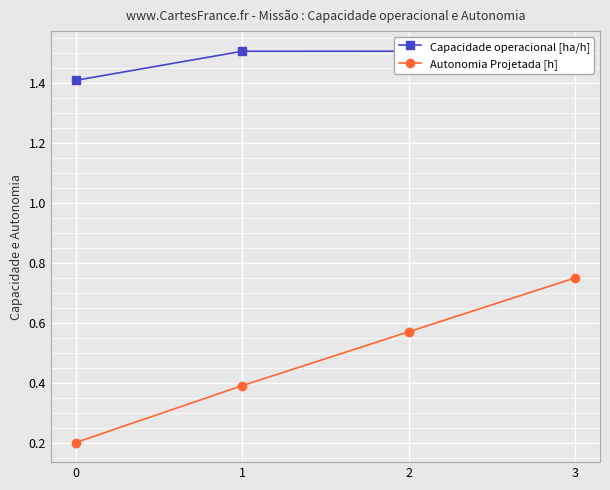

Reading left to right, list all the values displayed in this chart.

Capacidade operacional [ha/h]: 0=1.4	1=1.5	2=1.5	3=1.5
Autonomia Projetada [h]: 0=0.2	1=0.4	2=0.6	3=0.8